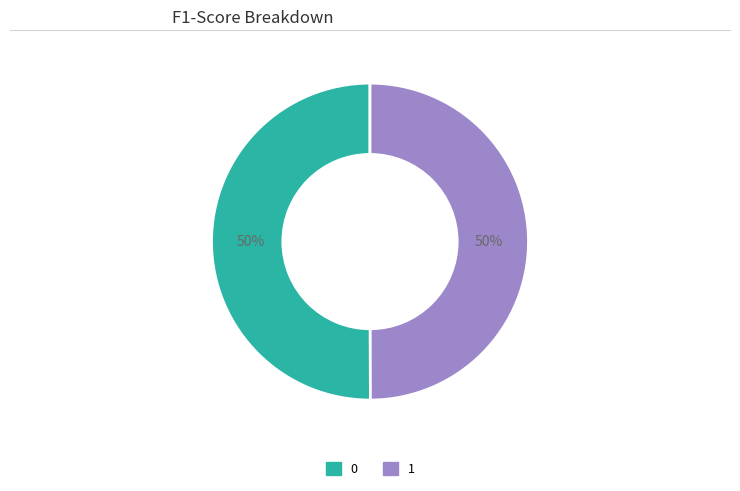

Is the sum of 1 and 0 greater than half?

Yes